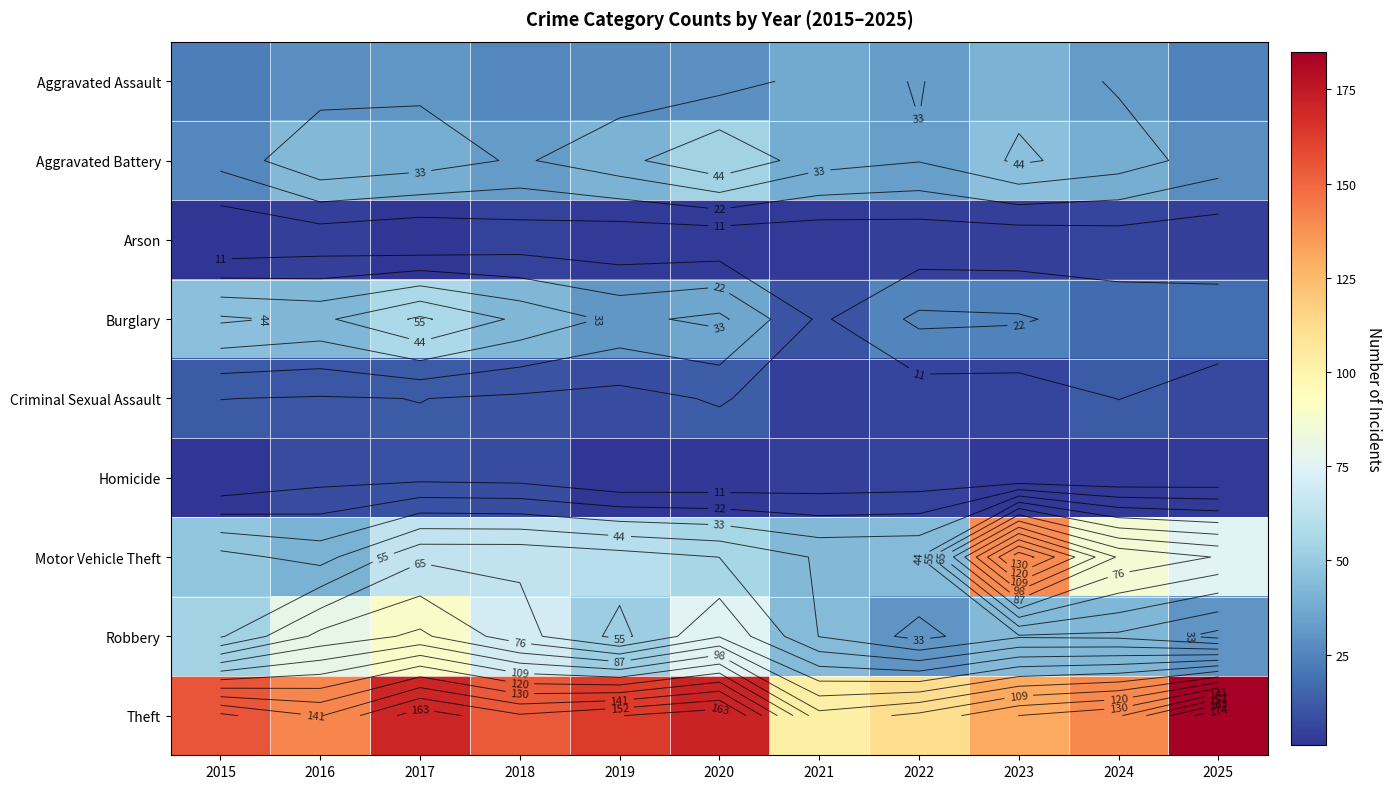

What is the minimum value shown in the chart?

1